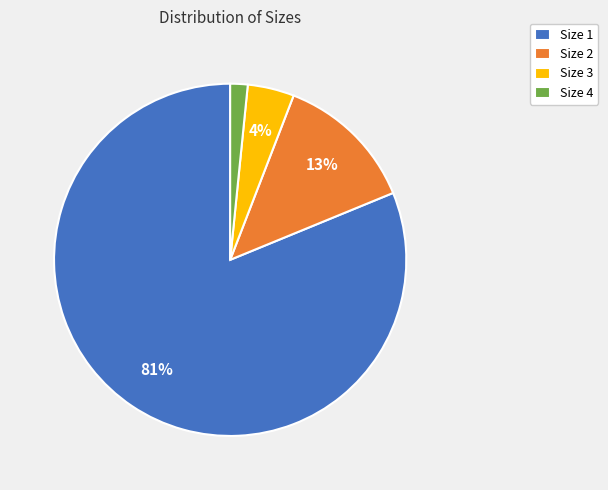

Combined, do Size 4 and Size 2 account for over 50%?

No